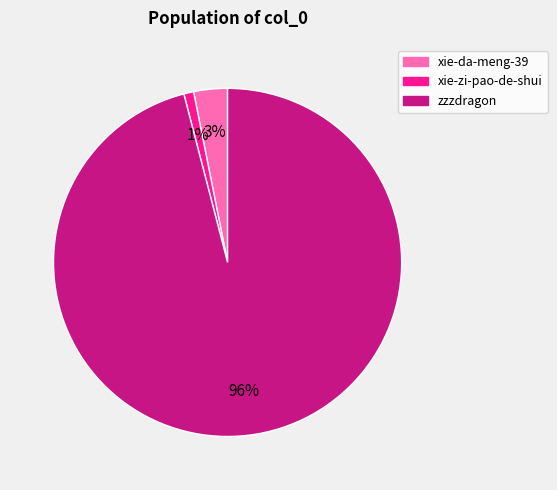

What is the majority slice?

zzzdragon